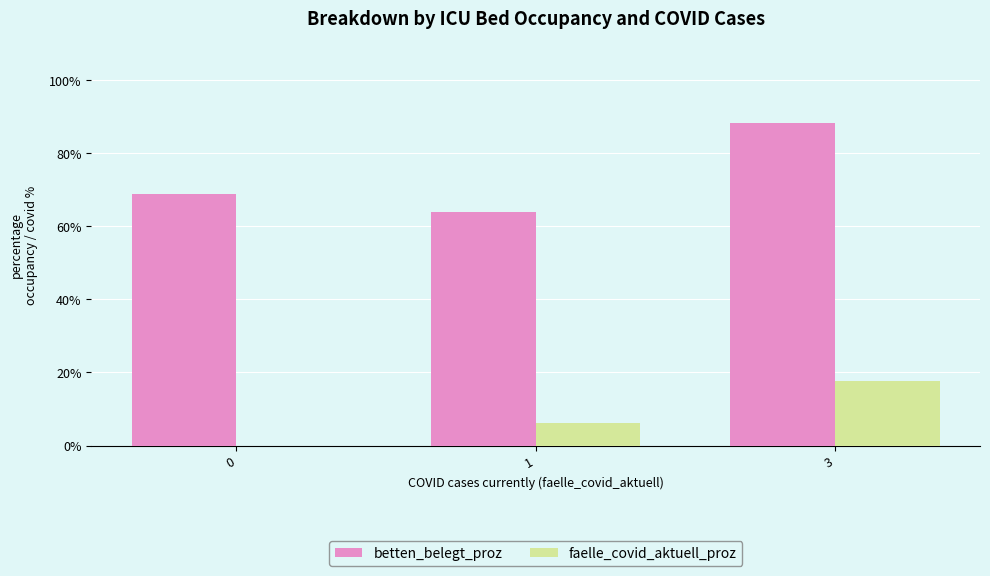

Between 1 and 3, which series saw the biggest shift?

betten_belegt_proz